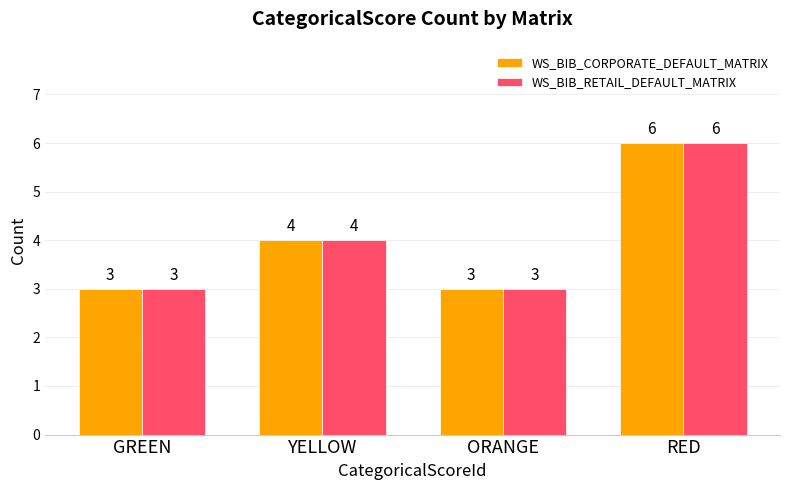

How many data points does each series have?

4